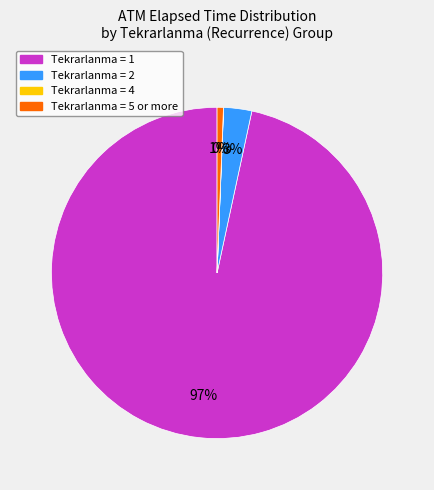

To the nearest percent, what is the average slice percentage?

25%